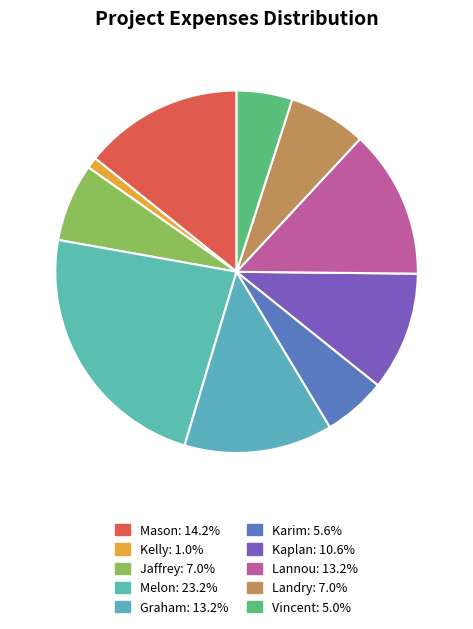

What percentage is the Melon slice, to the nearest percent?

23%